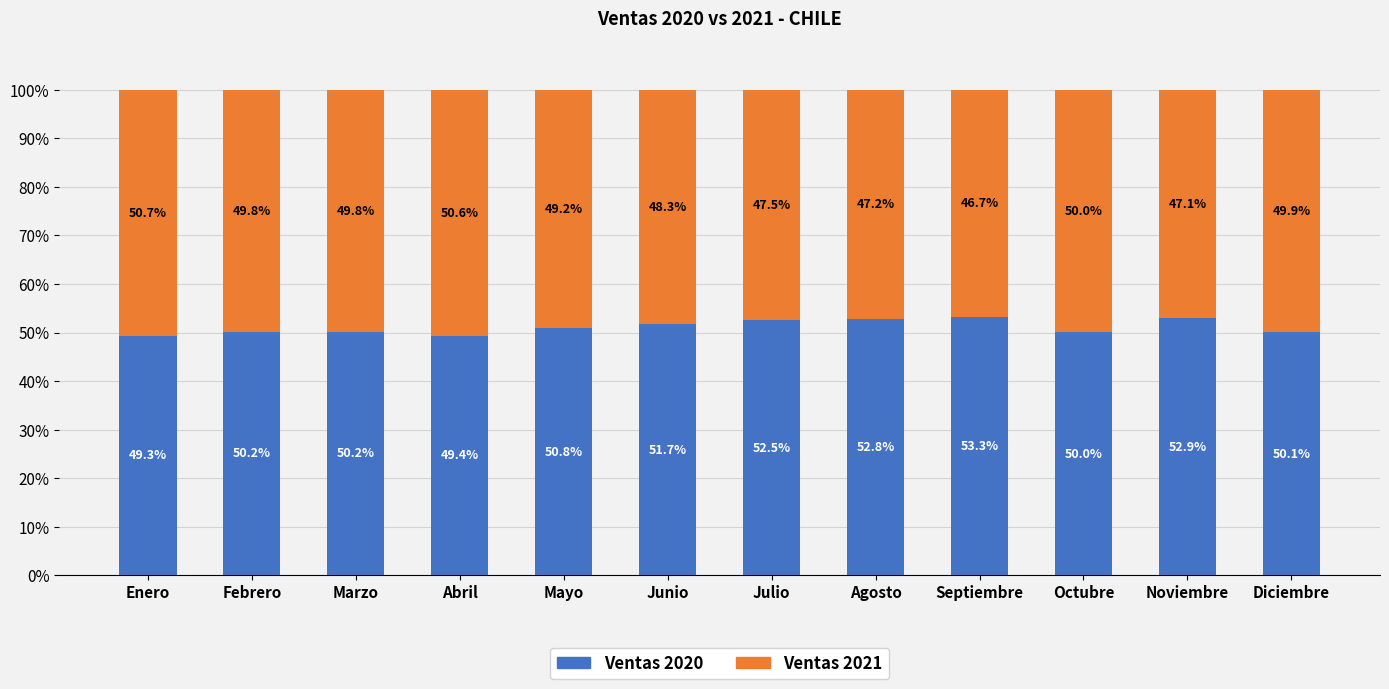

The Ventas 2020 series shows 84.0 at Julio. True or false?

False